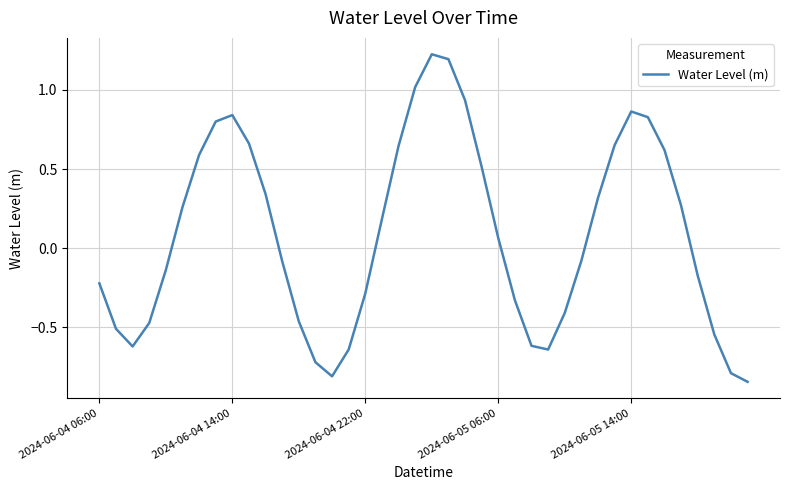

How many interior local valleys (lower than both neighbors) does the data have?

3